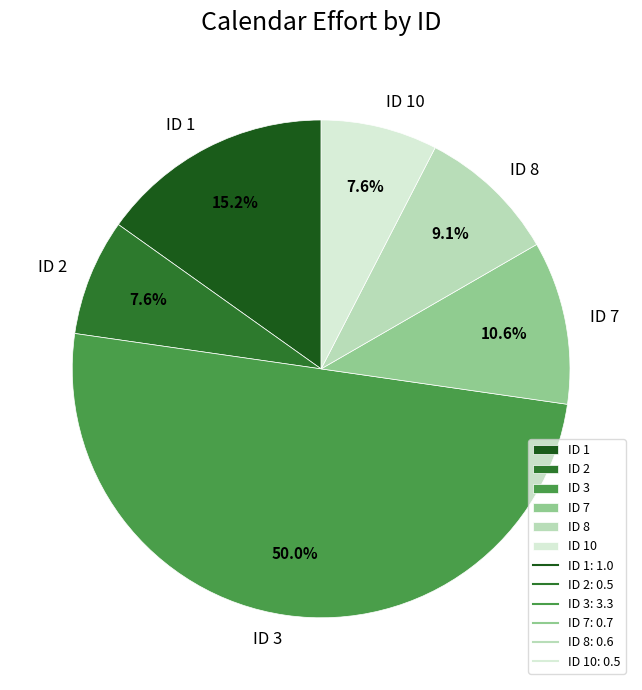

What is the largest slice in the pie chart?

ID 3